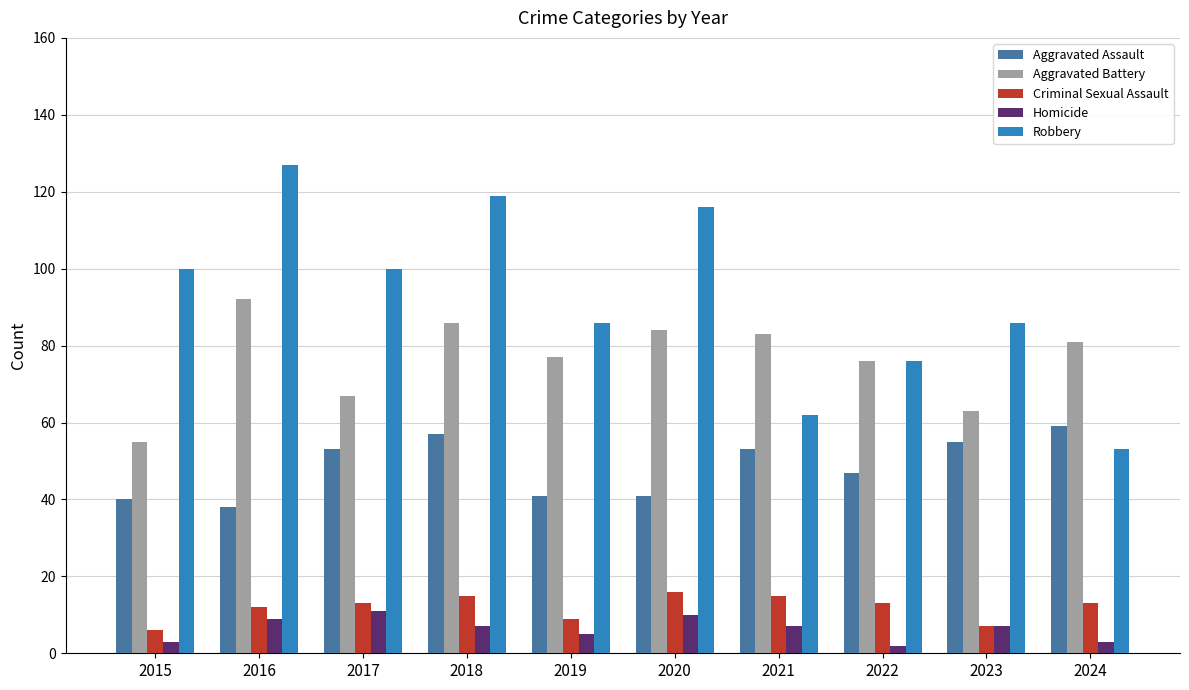

How many groups of bars are there?

10